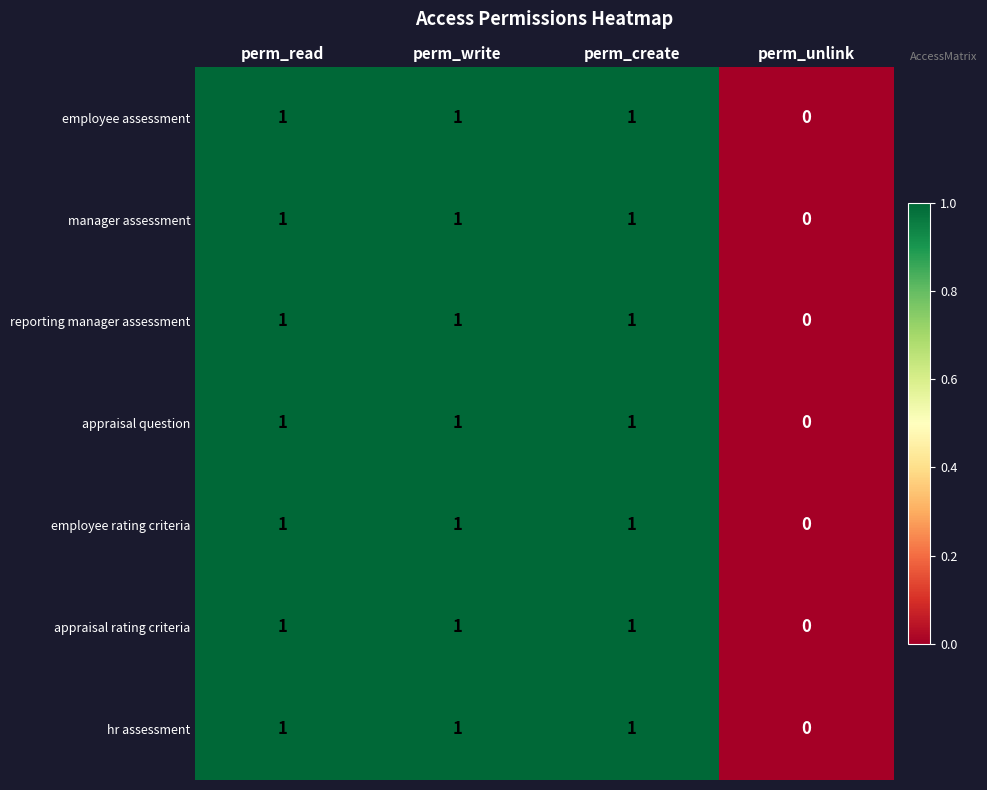

How many distinct data groups are displayed?

7